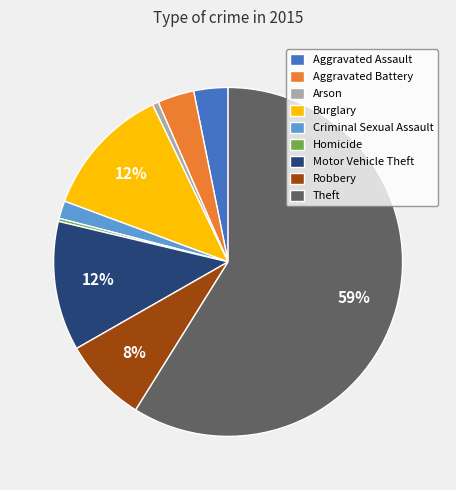

How many slices are in this pie chart?

9